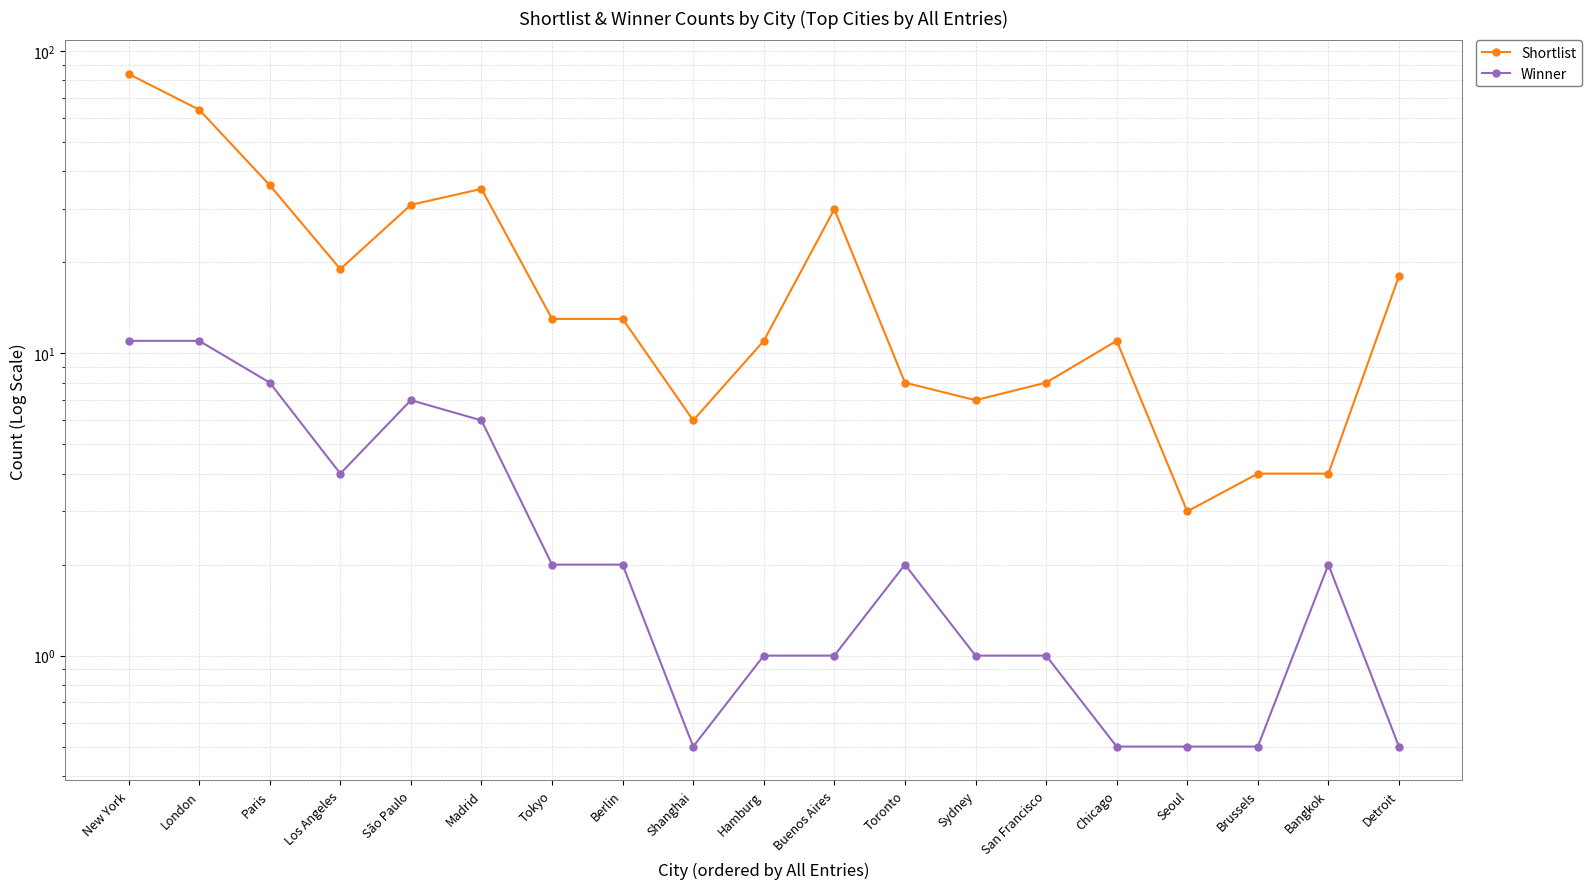

At how many categories does at least one series exceed 41?

2